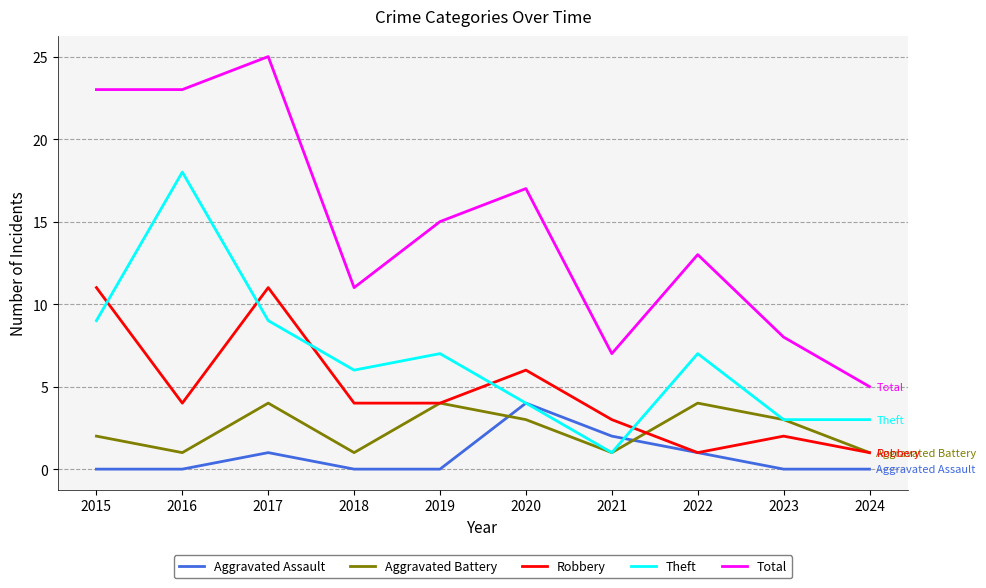

What is the minimum value for Aggravated Battery?

1